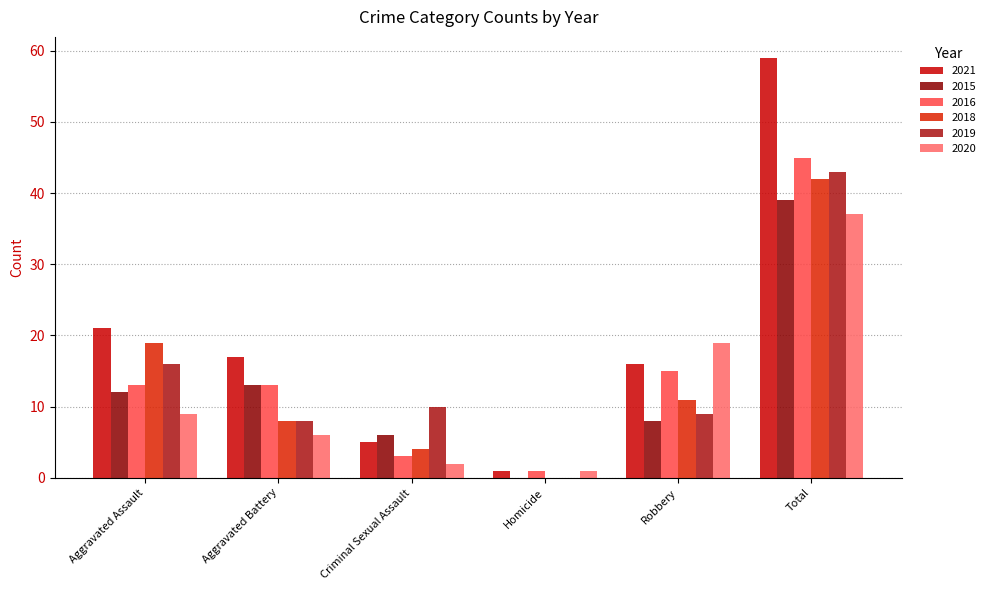

At which category is the sum across all series the highest?

Total